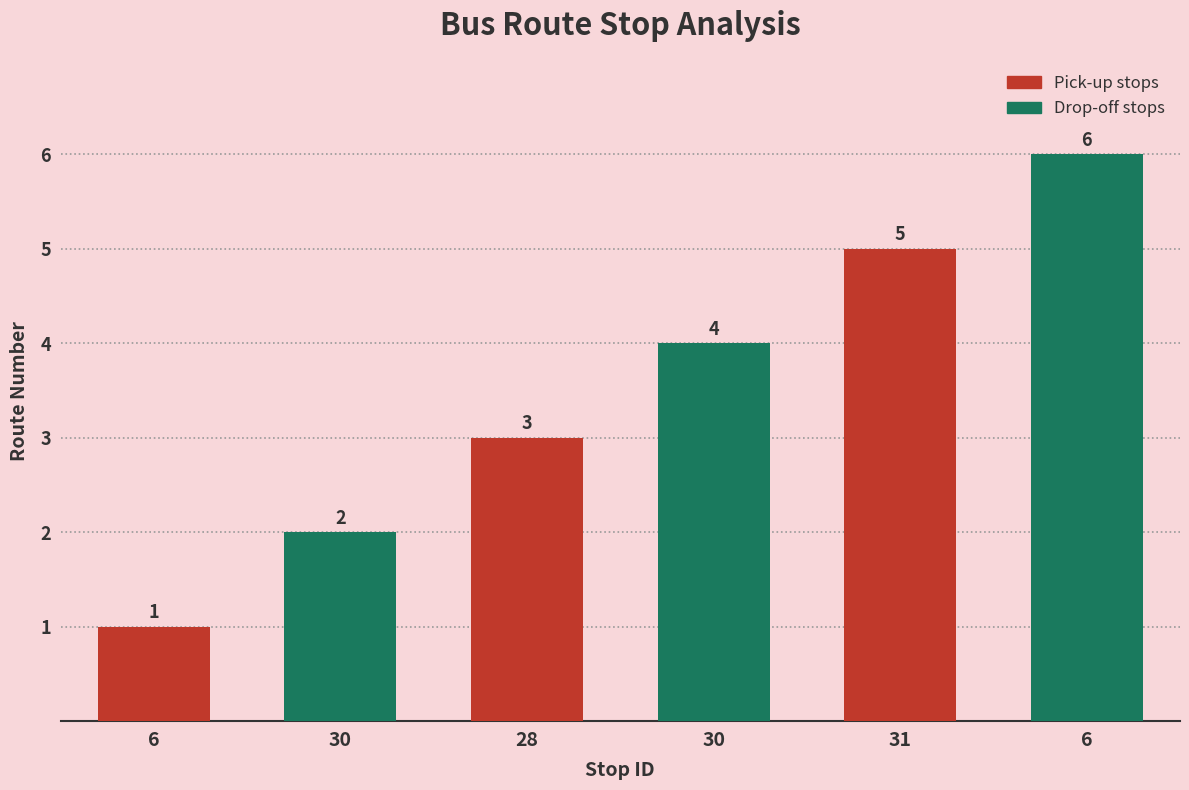

How many values are below 4?

3